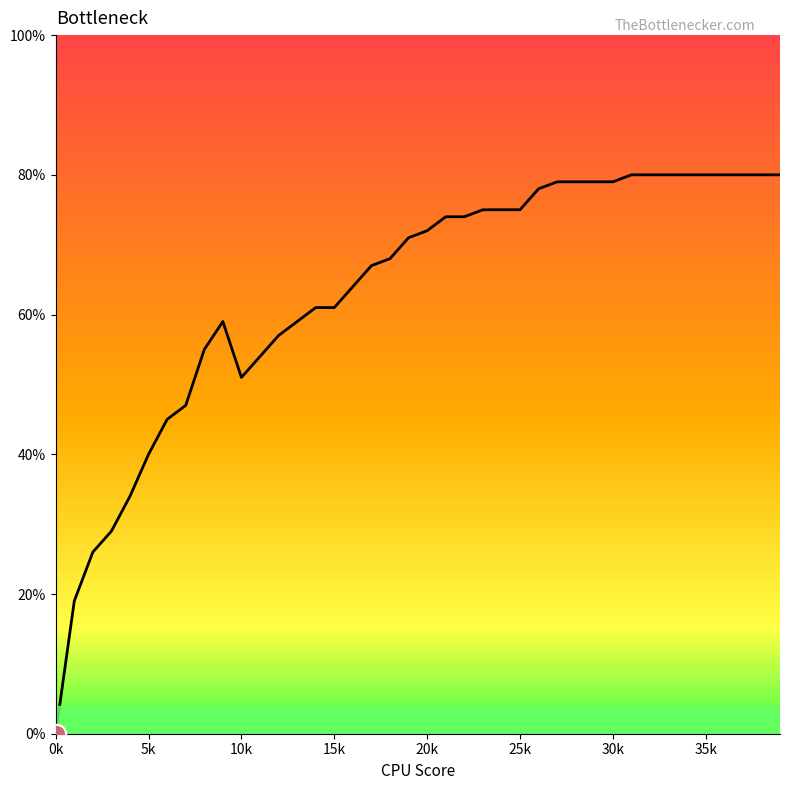

Is it true that the value at 30k is 0.2?

False